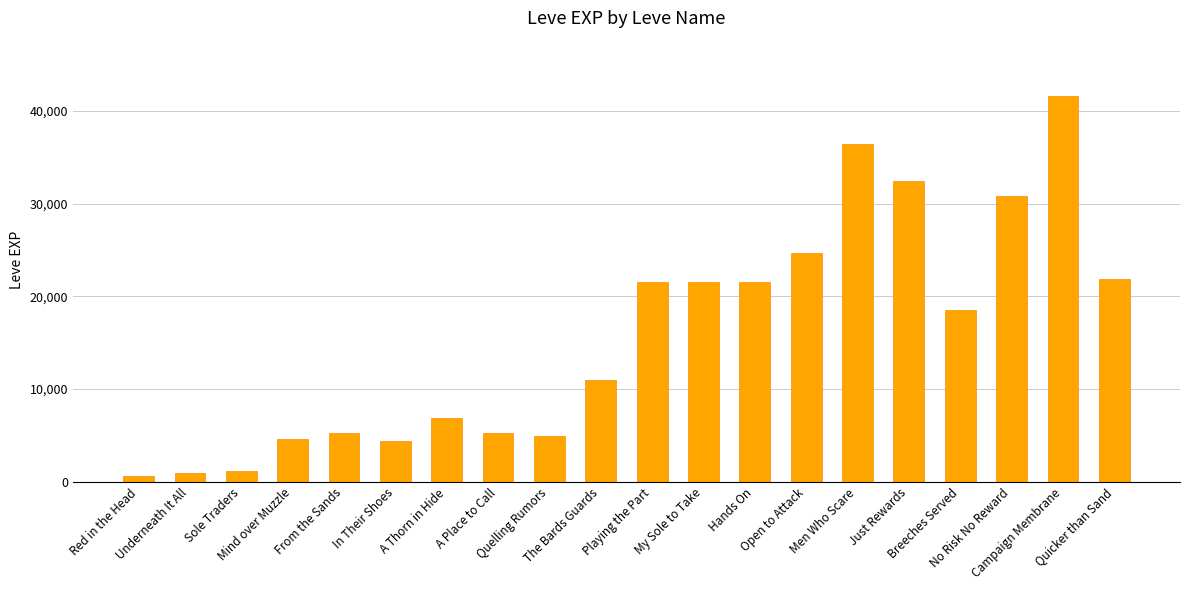

The chart shows a value of 5220 at From the Sands. True or false?

True